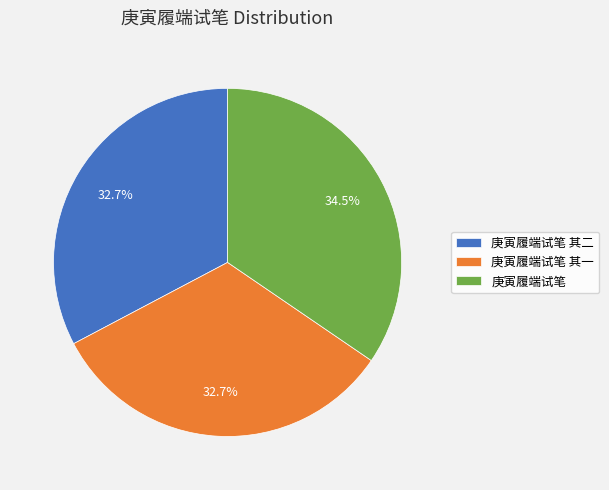

To the nearest percent, what is the average slice percentage?

33%